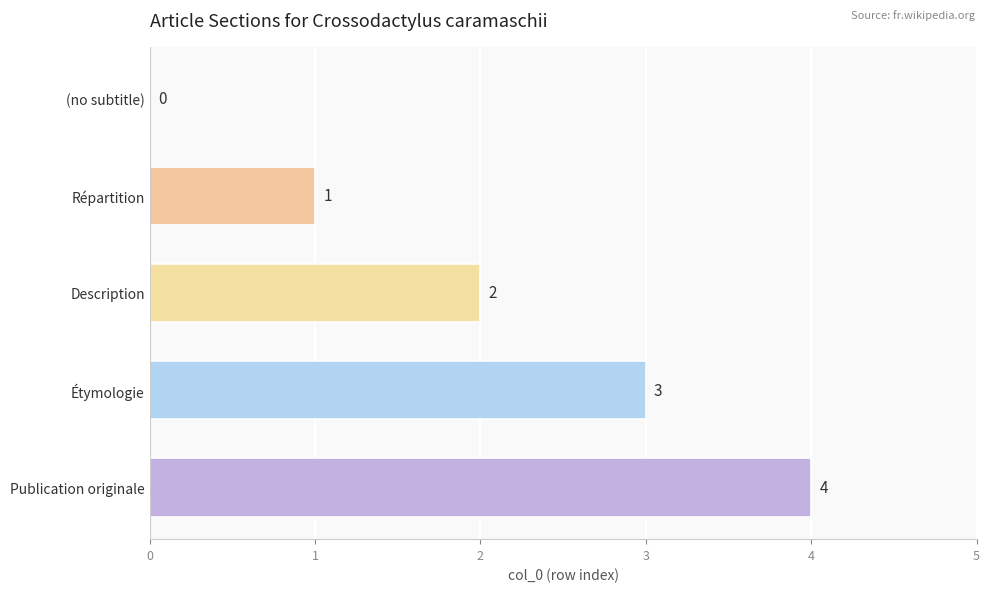

What is the ratio of the value at Description to the value at Répartition?

2.0